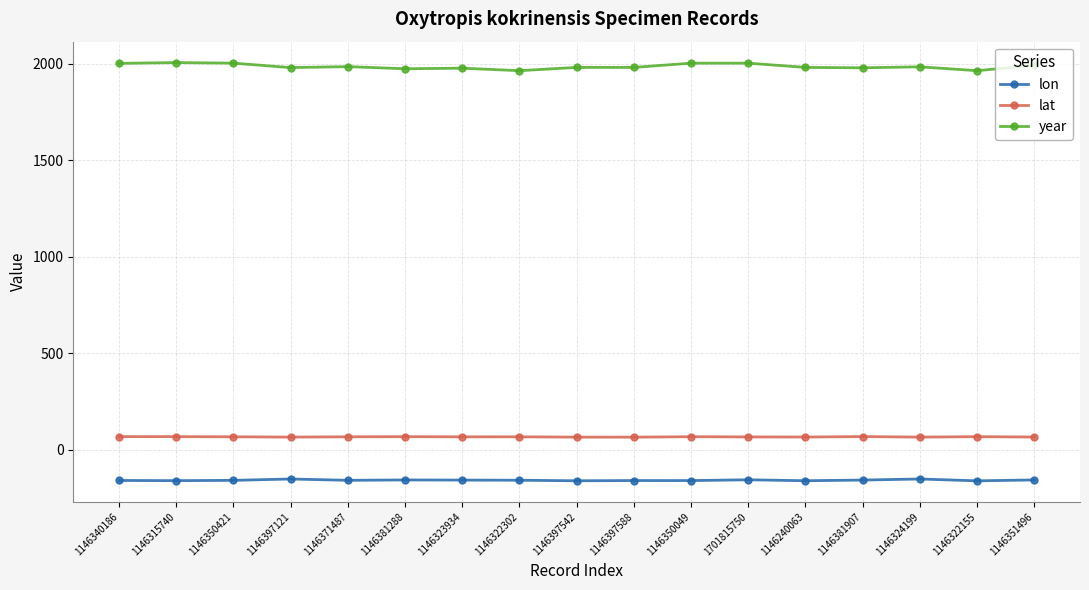

Rank the series by their maximum value, from highest to lowest.

year, lat, lon